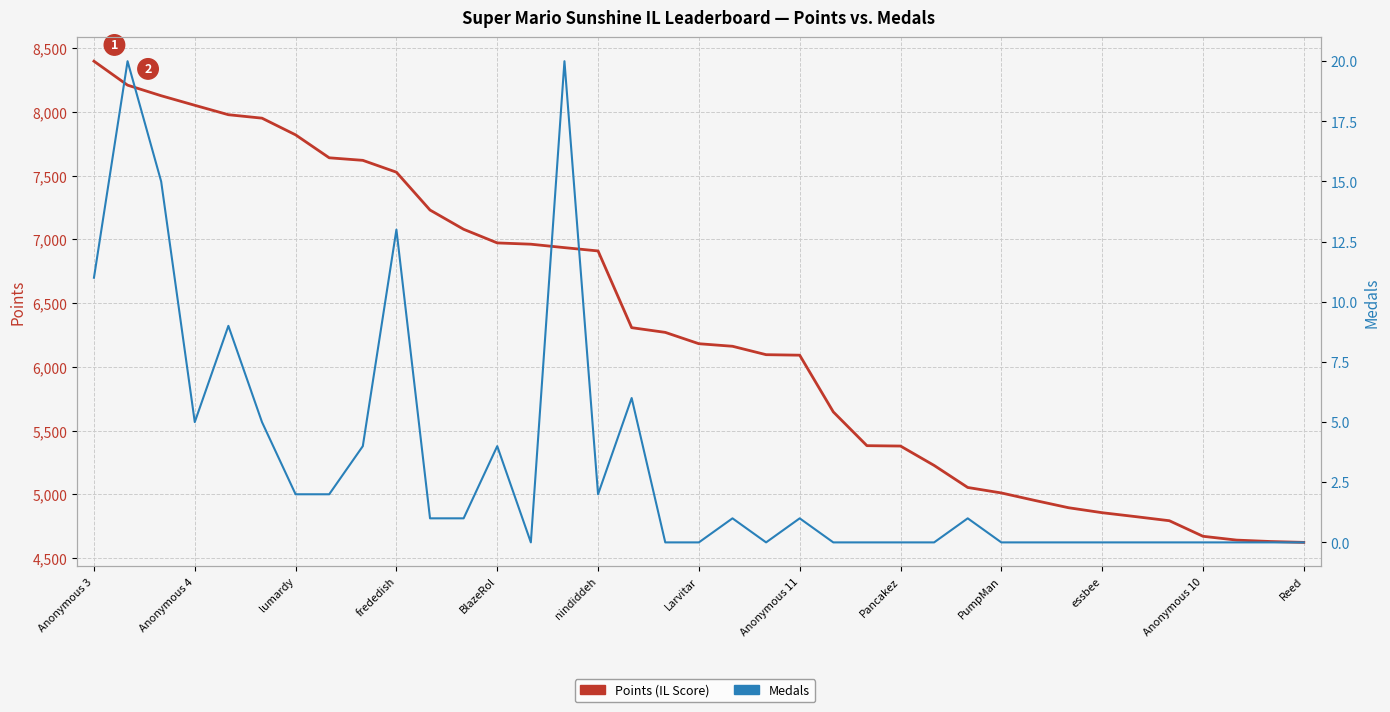

Is it true that Points (IL Score) equals 4189 at essbee?

False